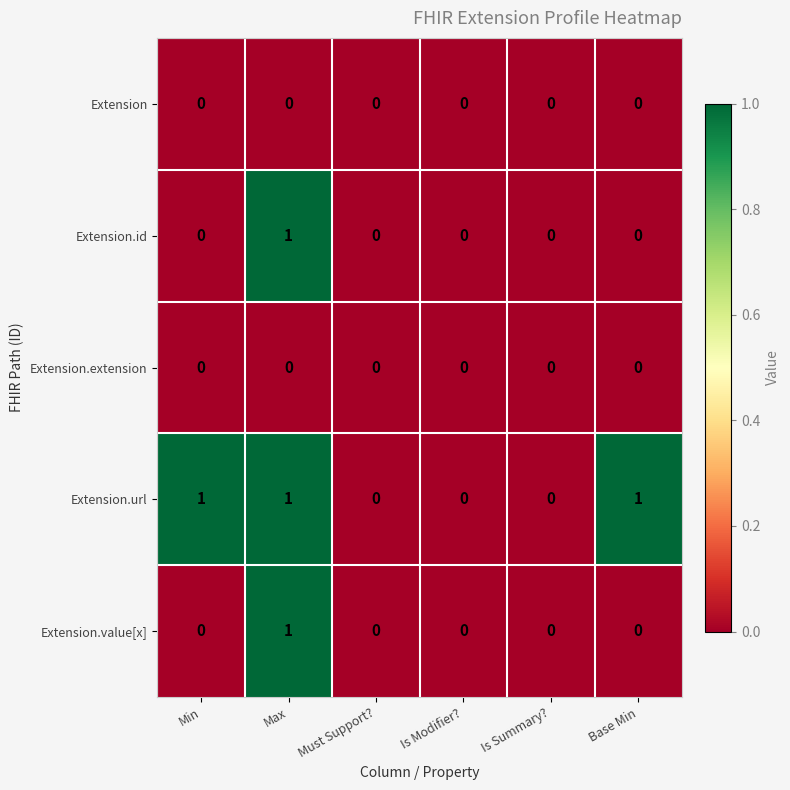

True or false: Extension.extension has a value of 0 at Is Modifier?.

True